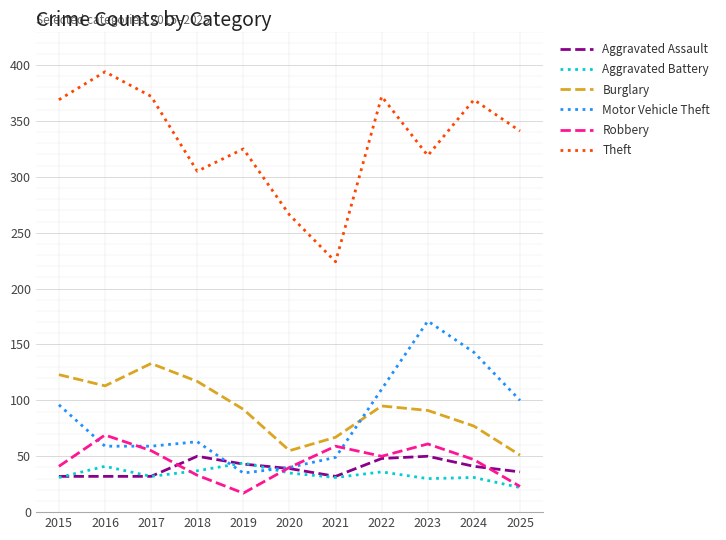

The Robbery series shows 55 at 2017. True or false?

True